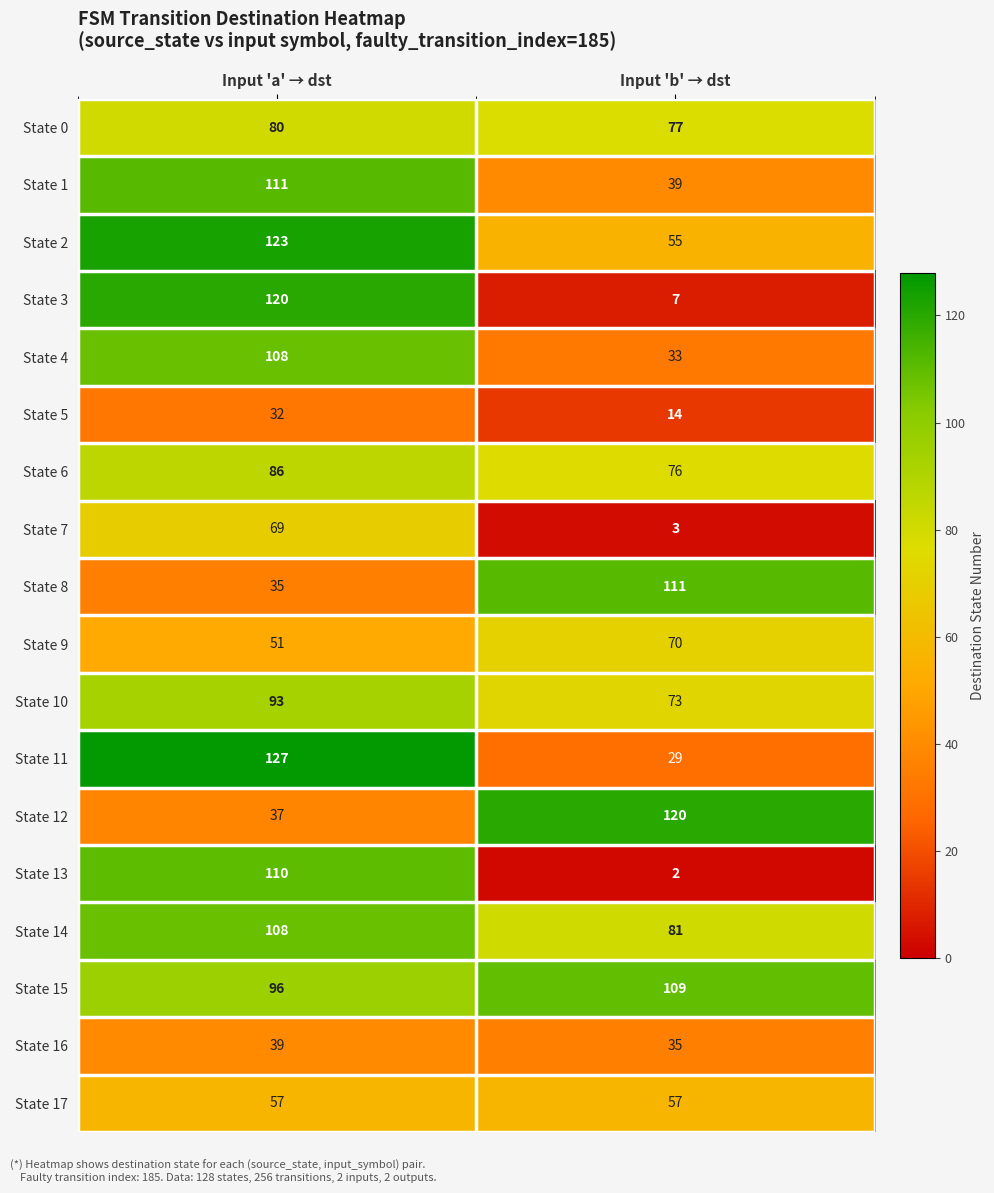

How many values in the State 0 series are below 80?

1